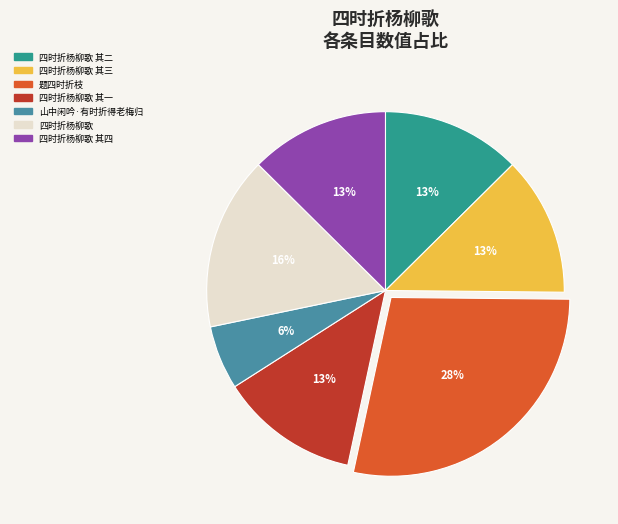

Between 四时折杨柳歌 and 四时折杨柳歌 其一, which is larger?

四时折杨柳歌